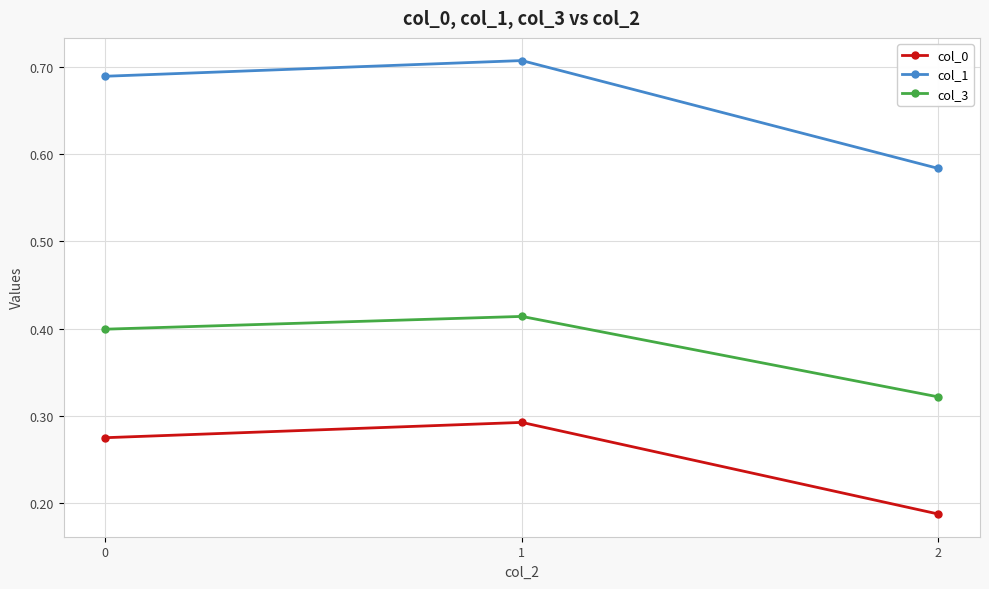

What are all the series names shown in the legend?

col_0, col_1, col_3